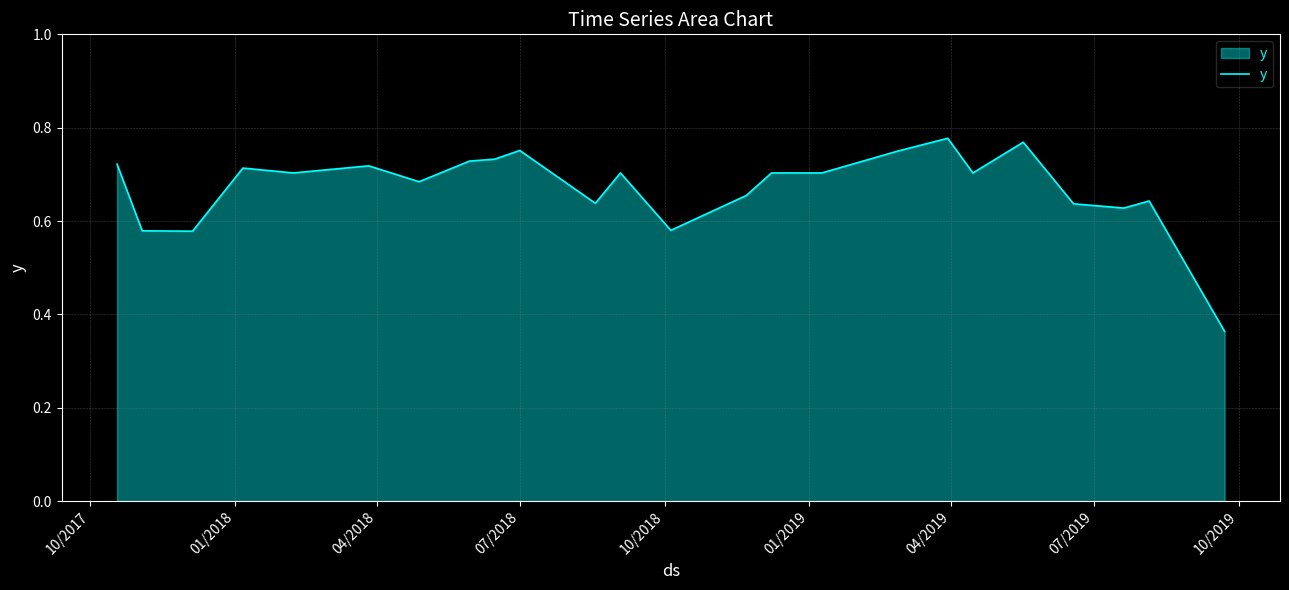

What is the value of the 18th point from the left?

0.8